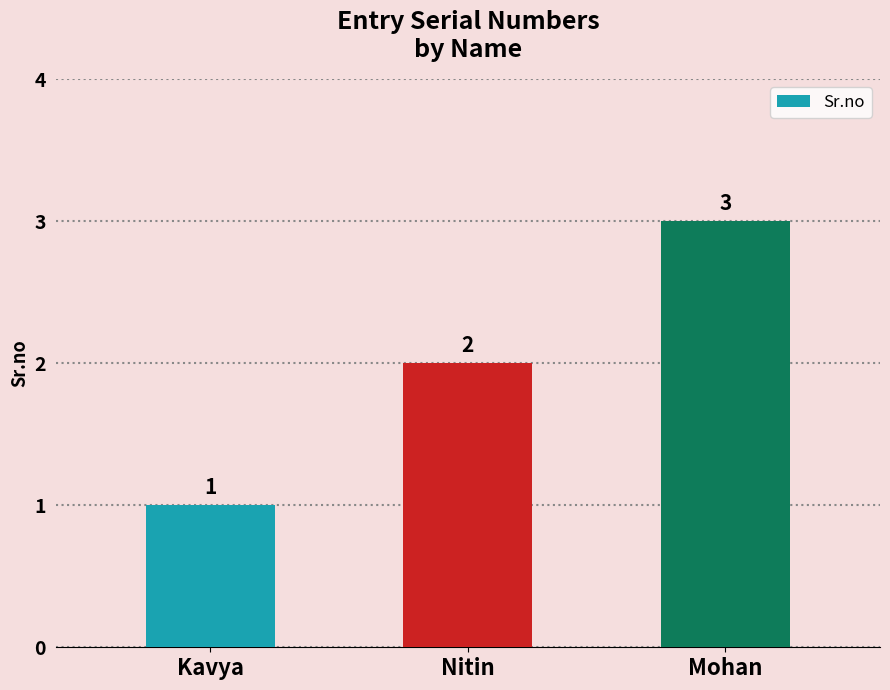

Reading right to left, list all the values displayed in this chart.

Mohan=3	Nitin=2	Kavya=1